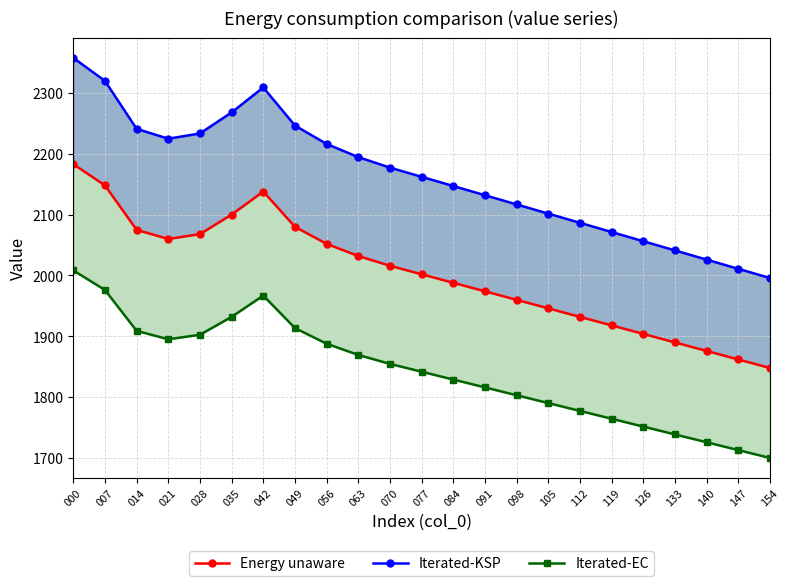

Rank the series by their average value, from lowest to highest.

Iterated-EC, Energy unaware, Iterated-KSP